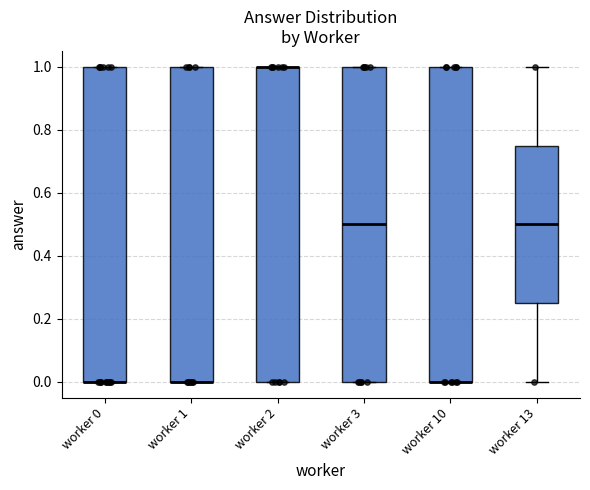

Reading left to right, transcribe this box plot: for each box, give where its median line is, the range the box spans, and where its two whiskers end, as read against the y-axis. The values are not printed on the chart, so give them approximately, as read against the axis.

worker 0: median 0.00 (drawn on the box's lower edge), box 0.00 to 1.00, whiskers 0.00 to 1.00
worker 1: median 0.00 (drawn on the box's lower edge), box 0.00 to 1.00, whiskers 0.00 to 1.00
worker 2: median 1.00 (drawn on the box's upper edge), box 0.00 to 1.00, whiskers 0.00 to 1.00
worker 3: median 0.50, box 0.00 to 1.00, whiskers 0.00 to 1.00
worker 10: median 0.00 (drawn on the box's lower edge), box 0.00 to 1.00, whiskers 0.00 to 1.00
worker 13: median 0.50, box 0.26 to 0.76, whiskers 0.00 to 1.00